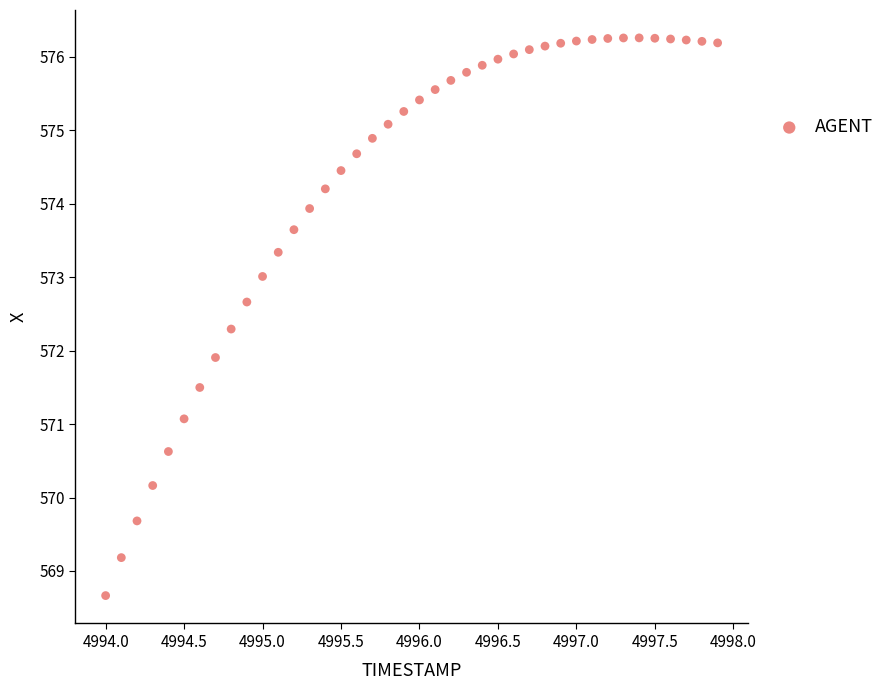

What Y value in the scatter plot is closest to 572?

571.9